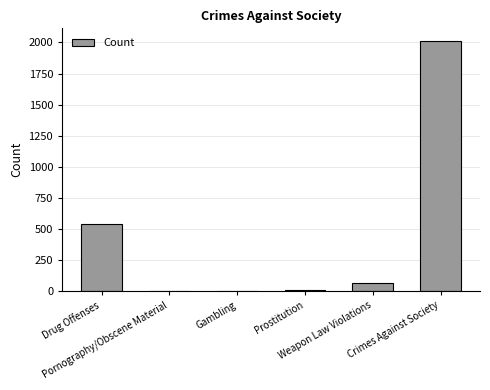

The value at Drug Offenses is 150. True or false?

False